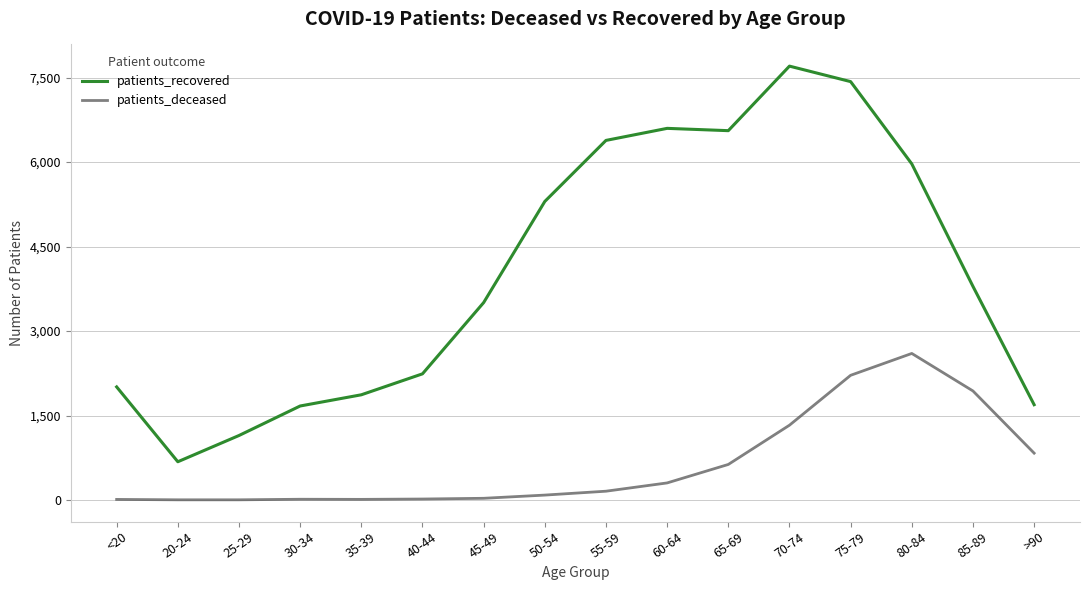

Between <20 and 80-84, which series saw the biggest shift?

patients_recovered